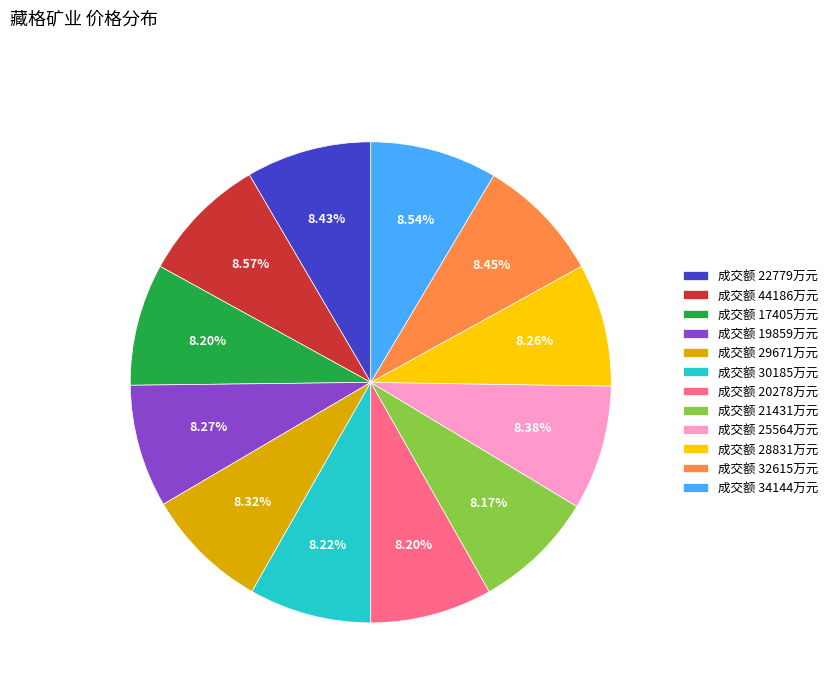

Is there any slice that represents more than half of the pie?

No